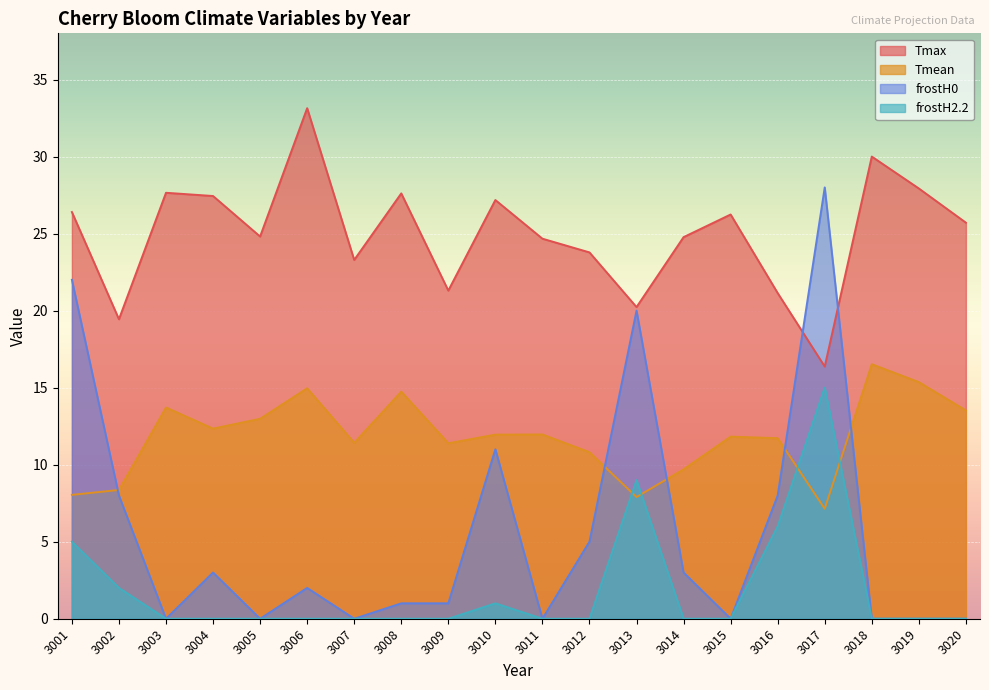

True or false: Tmean has a value of 16.6 at 3016.

False